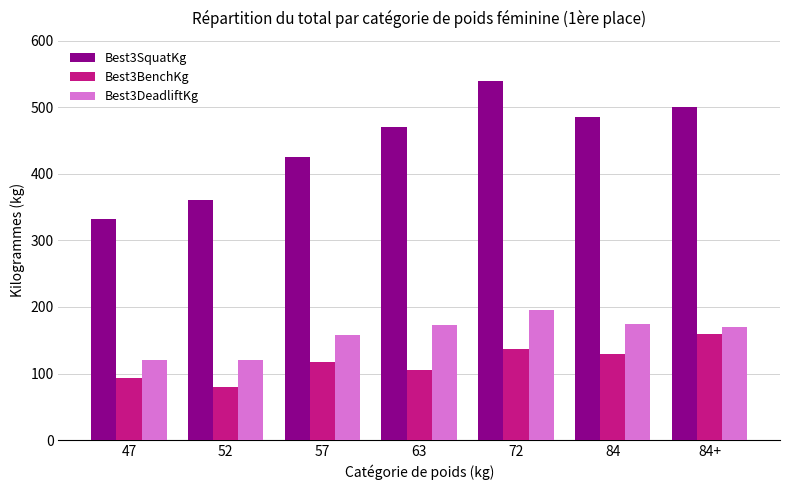

What is the sum of the Best3BenchKg values at 84 and 72?

267.5